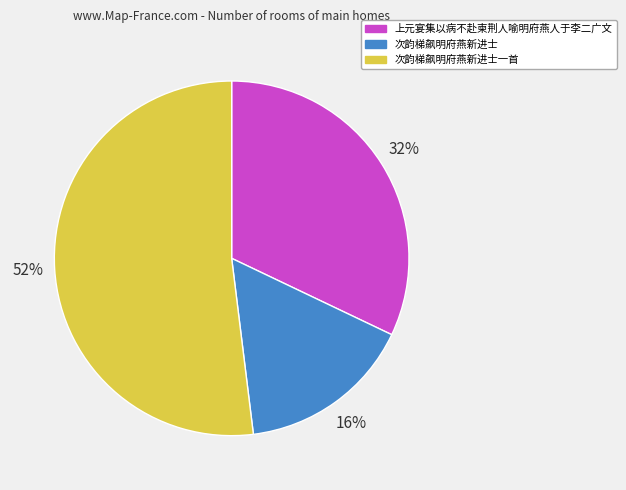

To the nearest percent, what is the average slice percentage?

33%